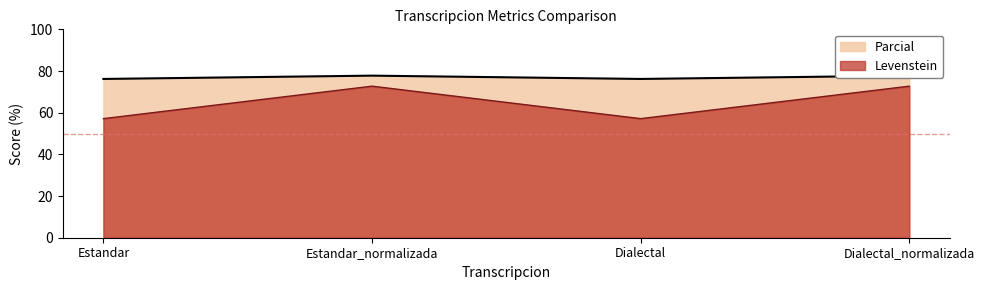

What is the label of the 3rd point from the right?

Estandar_normalizada